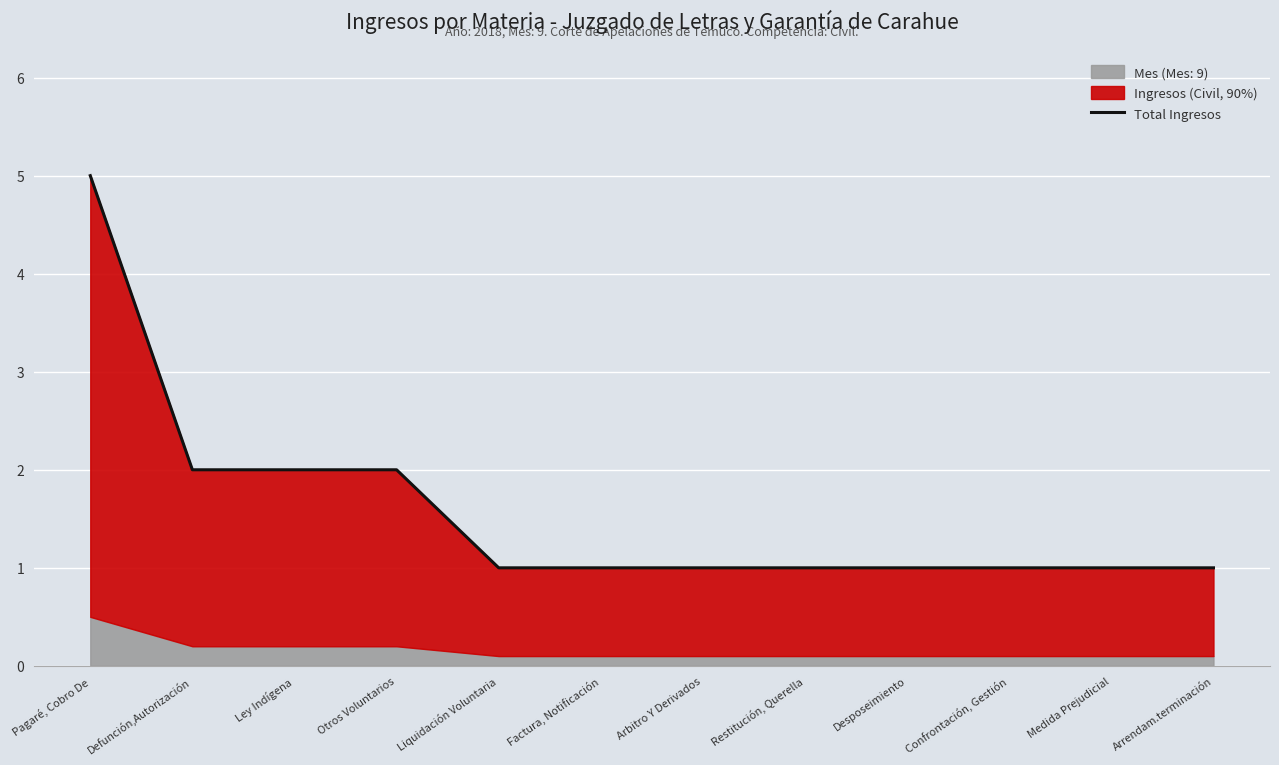

Where is the data nearest to the value 3?

Defunción,Autorización